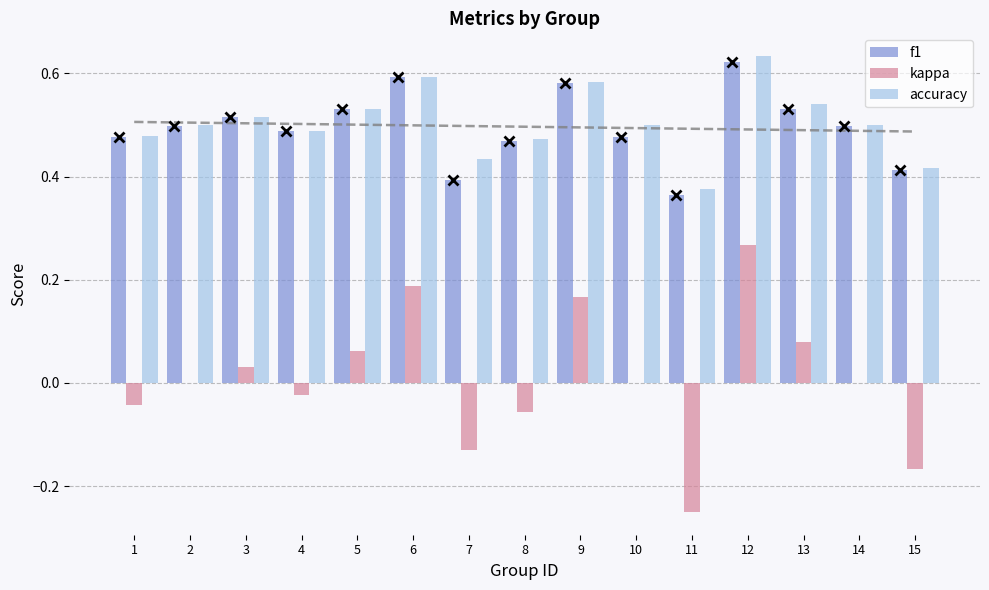

Reading right to left, what are all the values shown in this chart?

f1: 15=0.4	14=0.5	13=0.5	12=0.6	11=0.4	10=0.5	9=0.6	8=0.5	7=0.4	6=0.6	5=0.5	4=0.5	3=0.5	2=0.5	1=0.5
kappa: 15=-0.2	14=0.0	13=0.1	12=0.3	11=-0.2	10=0.0	9=0.2	8=-0.1	7=-0.1	6=0.2	5=0.1	4=-0.0	3=0.0	2=0.0	1=-0.0
accuracy: 15=0.4	14=0.5	13=0.5	12=0.6	11=0.4	10=0.5	9=0.6	8=0.5	7=0.4	6=0.6	5=0.5	4=0.5	3=0.5	2=0.5	1=0.5